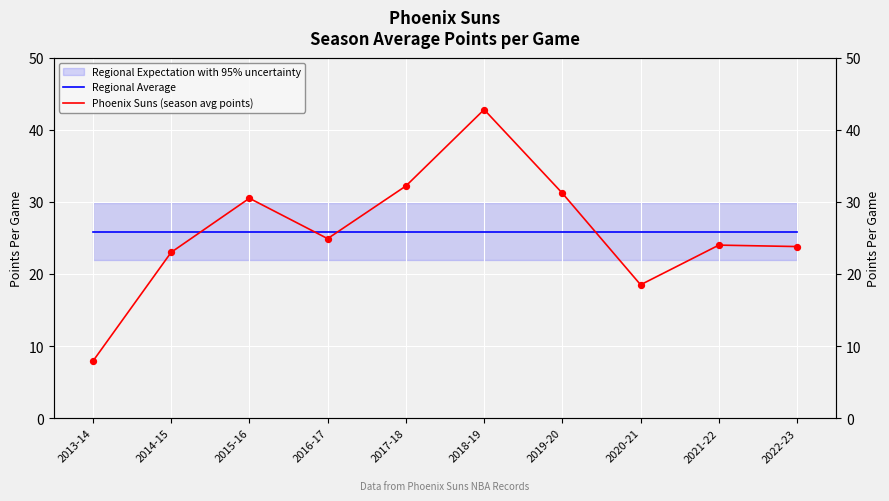

At which category is the sum across all series the highest?

2018-19